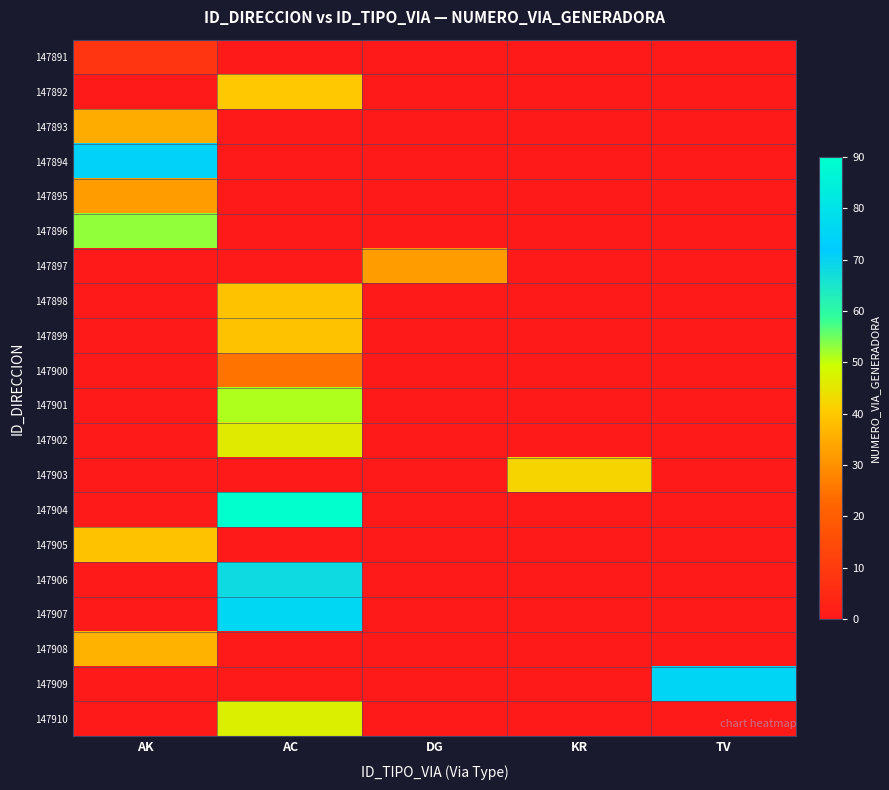

List the series in order of their peak value, lowest first.

147891, 147900, 147895, 147897, 147893, 147908, 147898, 147899, 147905, 147892, 147903, 147902, 147910, 147901, 147896, 147906, 147894, 147909, 147907, 147904